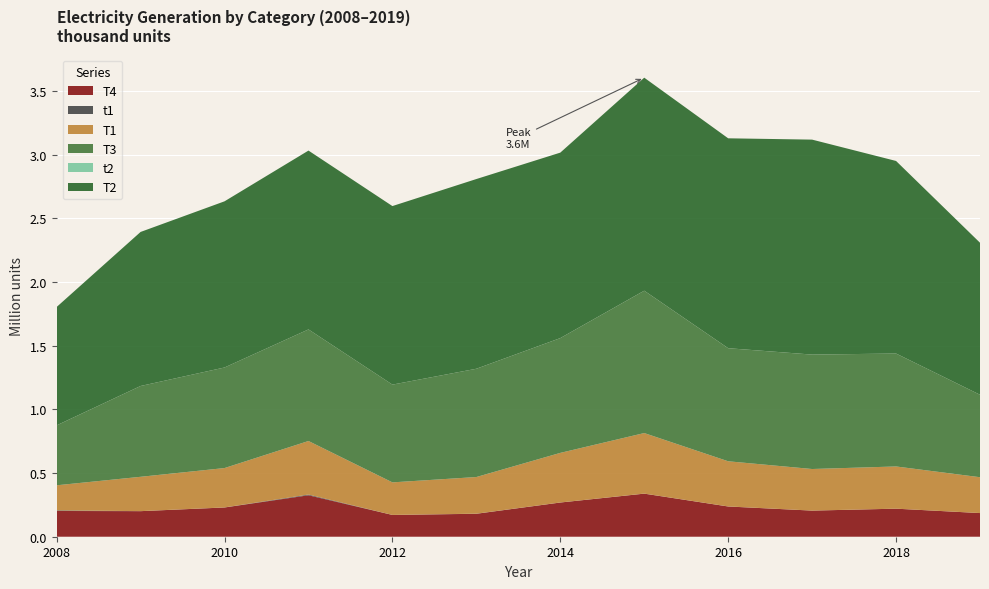

Reading right to left, transcribe all the data shown in this chart.

T4: 2019=185774	2018=220294	2017=205147	2016=237343	2015=338308	2014=268546	2013=180134	2012=171108	2011=325478	2010=229596	2009=200750	2008=202197
t1: 2019=60	2018=27	2017=90	2016=404	2015=351	2014=345	2013=780	2012=102	2011=5793	2010=429	2009=189	2008=4724
T1: 2019=281465	2018=331426	2017=326510	2016=354728	2015=475484	2014=389494	2013=287848	2012=255605	2011=420403	2010=309196	2009=269668	2008=196979
T3: 2019=647533	2018=886958	2017=898552	2016=887963	2015=1117892	2014=901409	2013=850324	2012=767714	2011=876377	2010=789853	2009=713102	2008=470637
t2: 2019=143	2018=25	2017=133	2016=146	2015=170	2014=95	2013=97	2012=53	2011=14	2010=6	2009=98	2008=161
T2: 2019=1193823	2018=1512275	2017=1688102	2016=1648303	2015=1672855	2014=1456557	2013=1489837	2012=1402145	2011=1404532	2010=1304981	2009=1209758	2008=929492